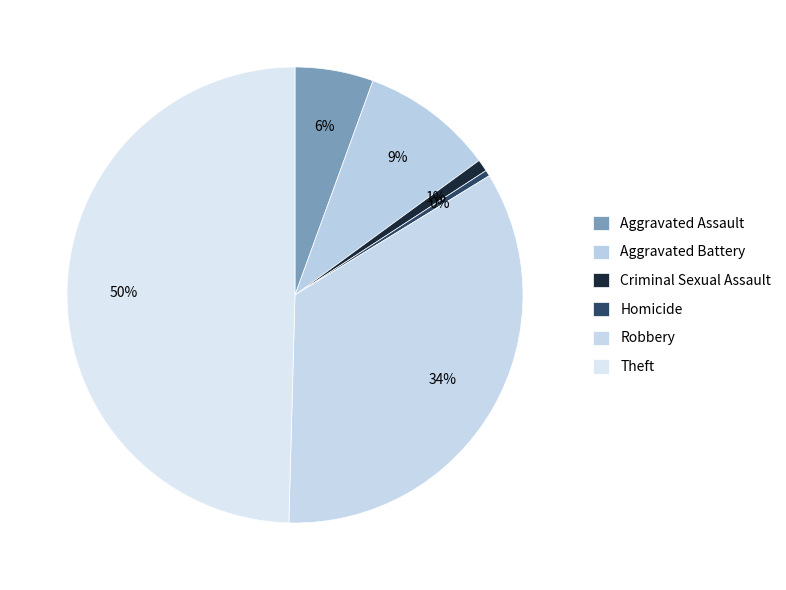

How many slices are in this pie chart?

6